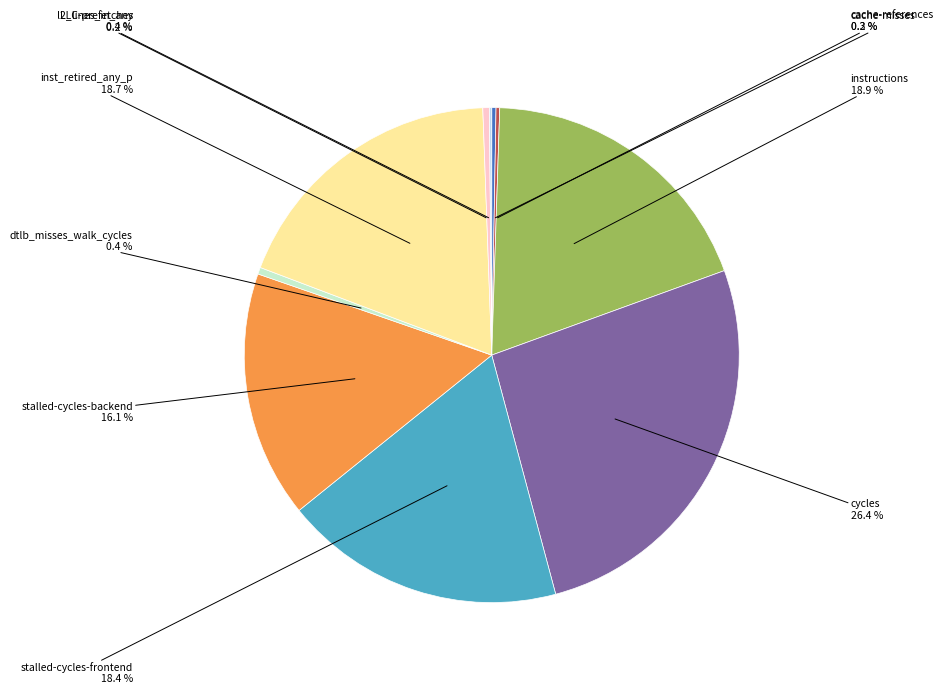

Is there a majority slice in this chart?

No